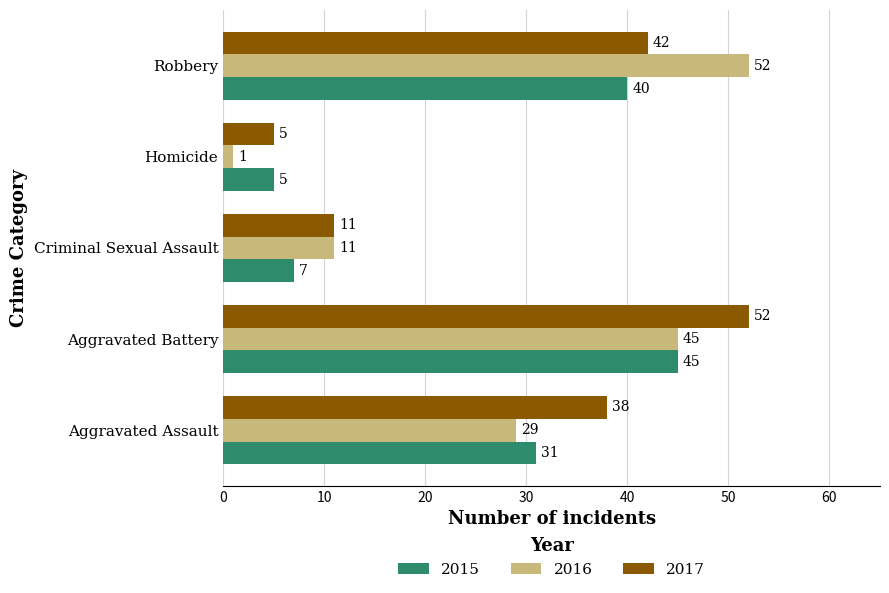

How many 2016 values are between 11 and 45?

3